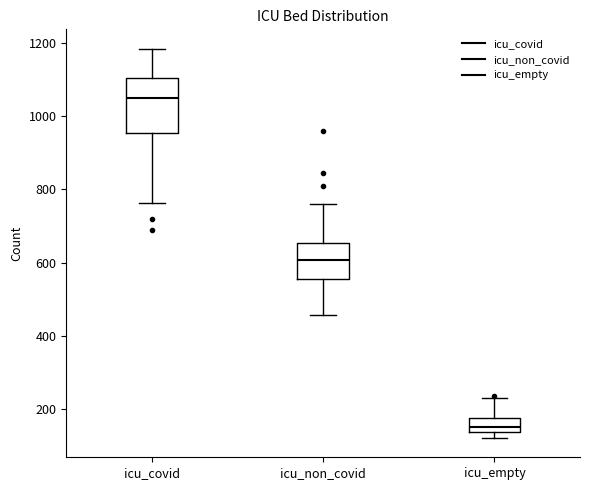

Reading left to right, read every box against the y-axis: the position of its median line, the range the box covers, and the ends of its whiskers. The values are not printed on the chart, so give them approximately, as read against the axis.

icu_covid: median 1040, box 960 to 1100, whiskers 760 to 1180
icu_non_covid: median 600, box 560 to 660, whiskers 460 to 760
icu_empty: median 160, box 140 to 180, whiskers 120 to 240